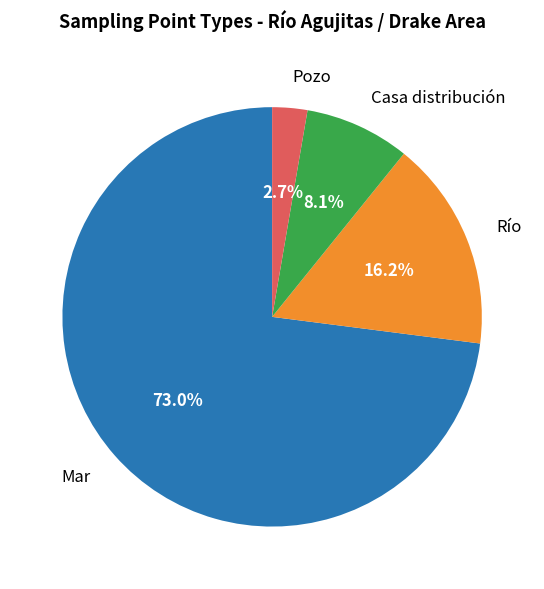

How much of the chart is everything except Río?

83.8%